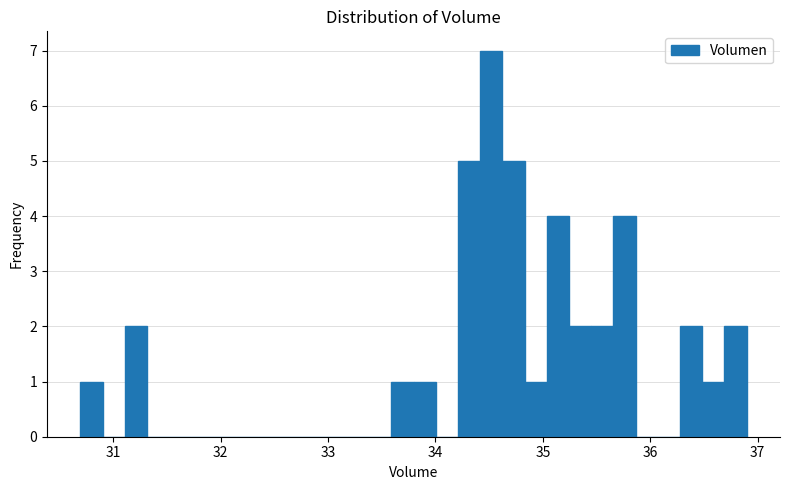

Read against the x-axis, roughly where is the centre of the tallest bar?

34.5